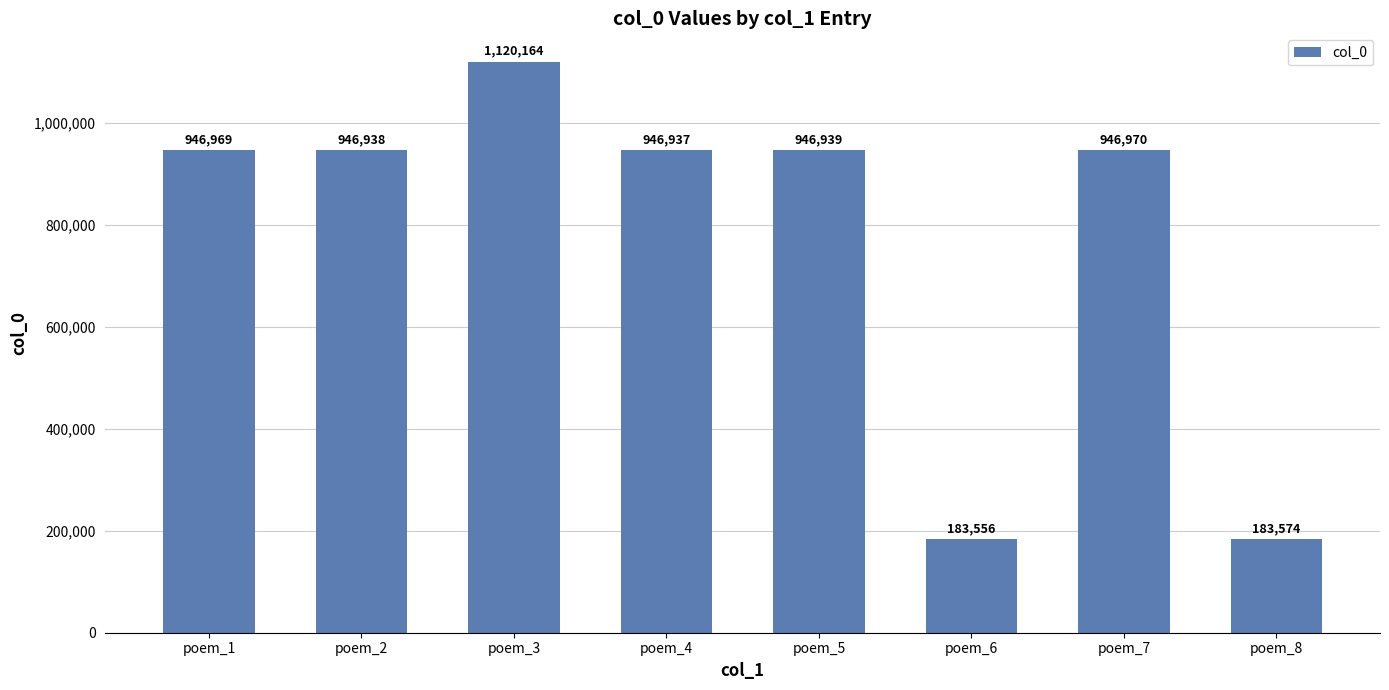

Rank the categories by value from lowest to highest.

poem_6, poem_8, poem_4, poem_2, poem_5, poem_1, poem_7, poem_3